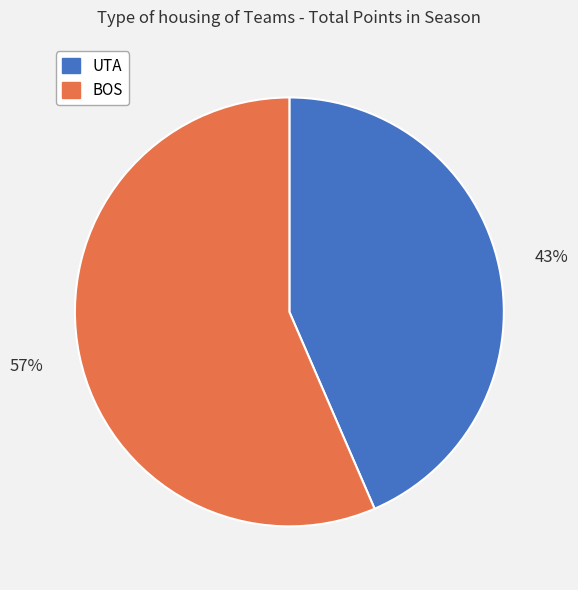

Which category has the biggest portion of the pie?

BOS